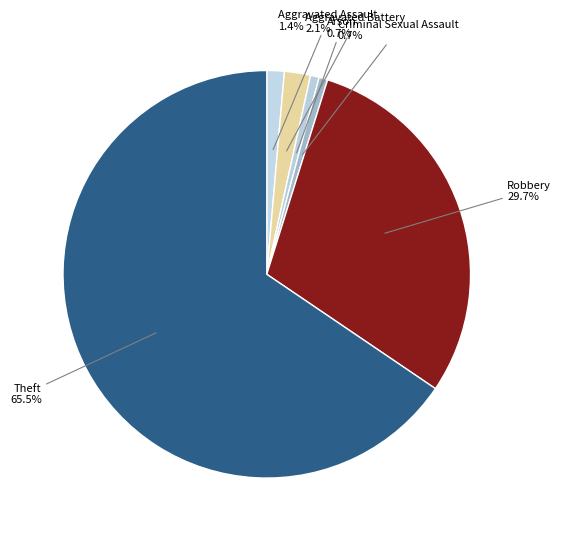

What is the total percentage of Arson and Criminal Sexual Assault?

1.4%